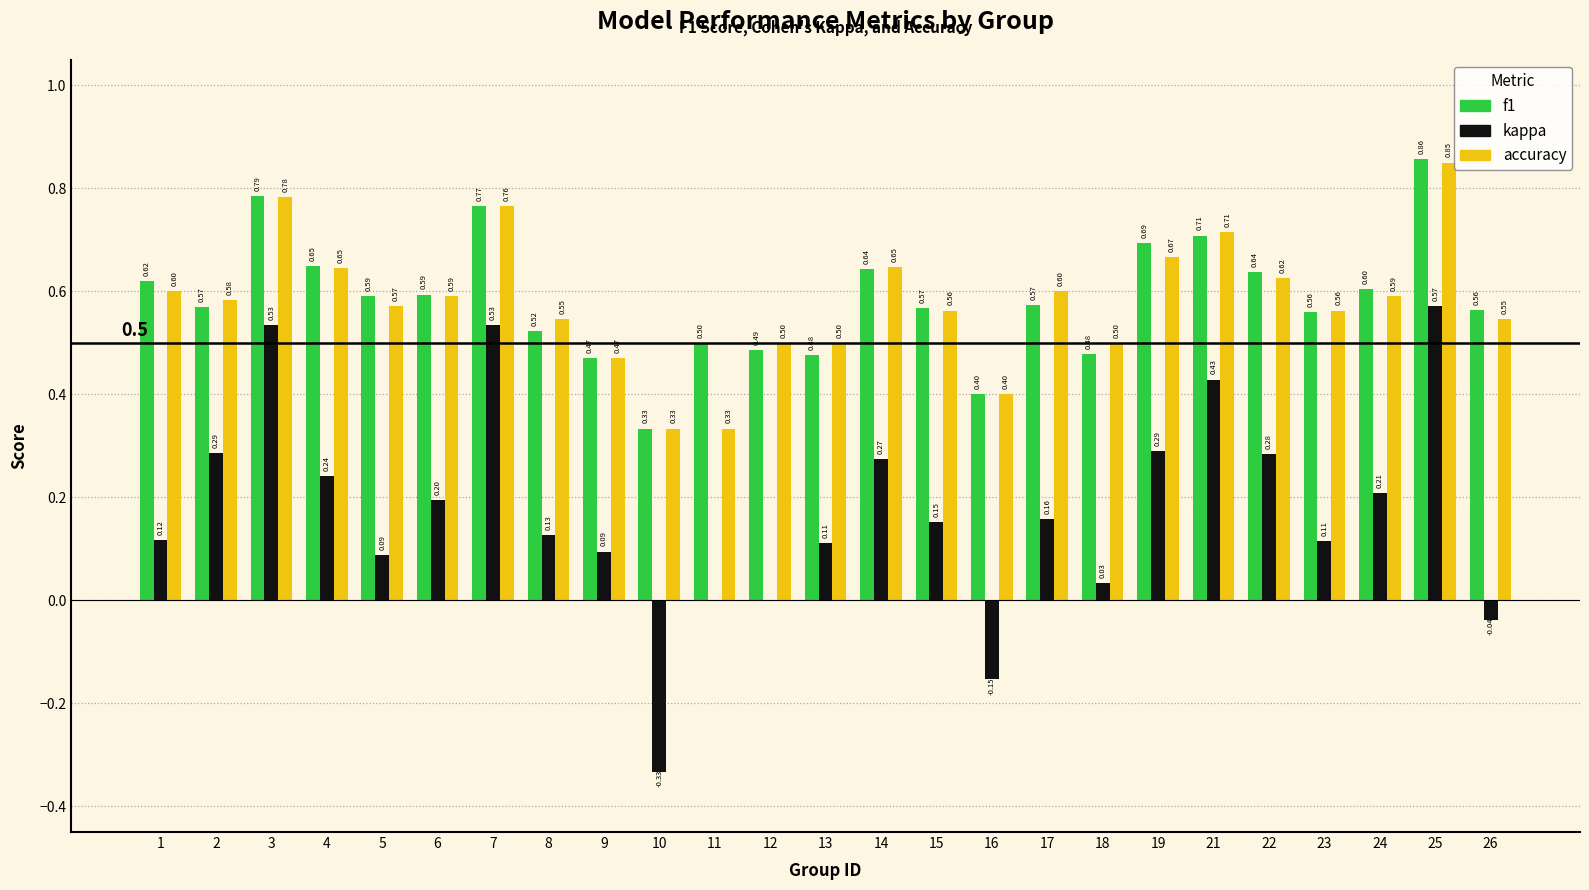

Between 14 and 23, which series saw the biggest shift?

kappa